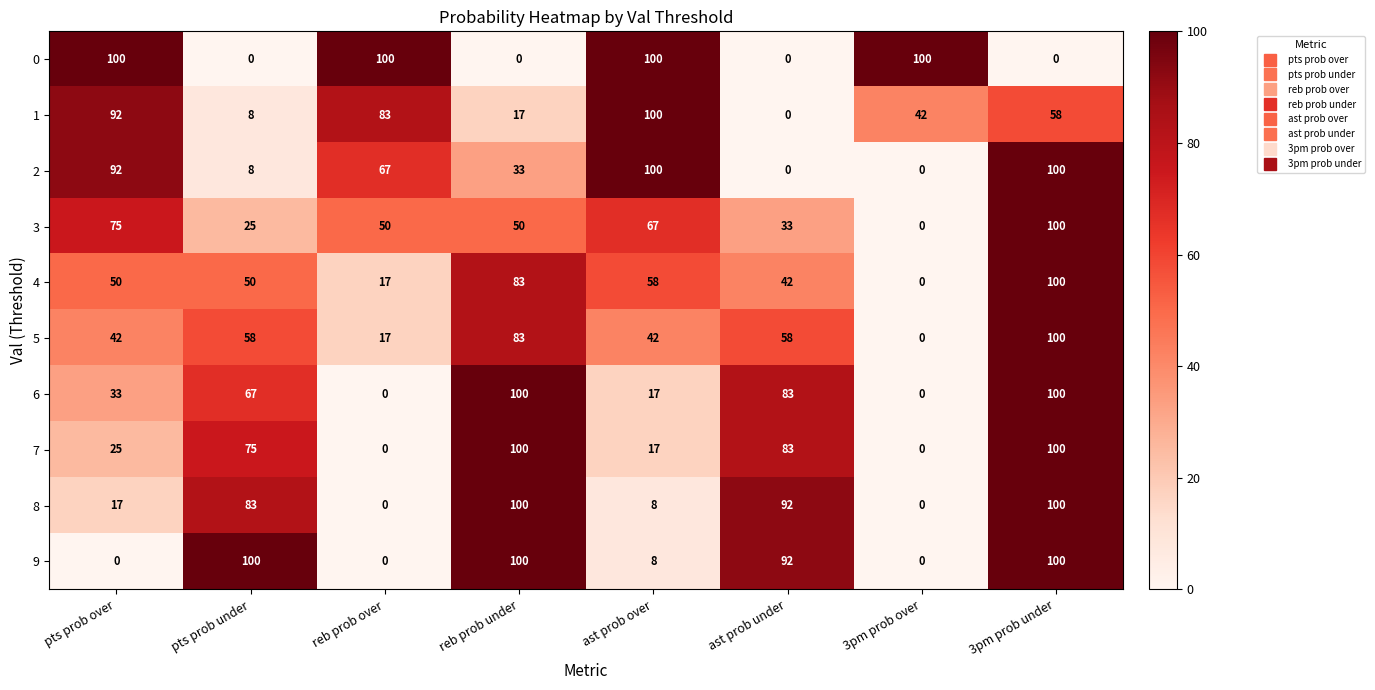

What is the sum of the 5 values at reb prob under and 3pm prob under?

183